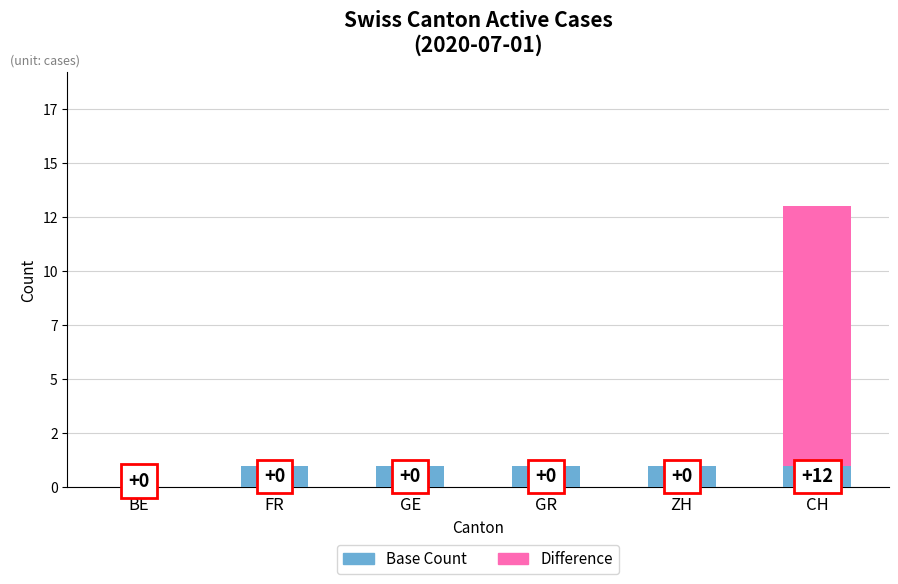

What is the label of the 5th bar from the left?

ZH